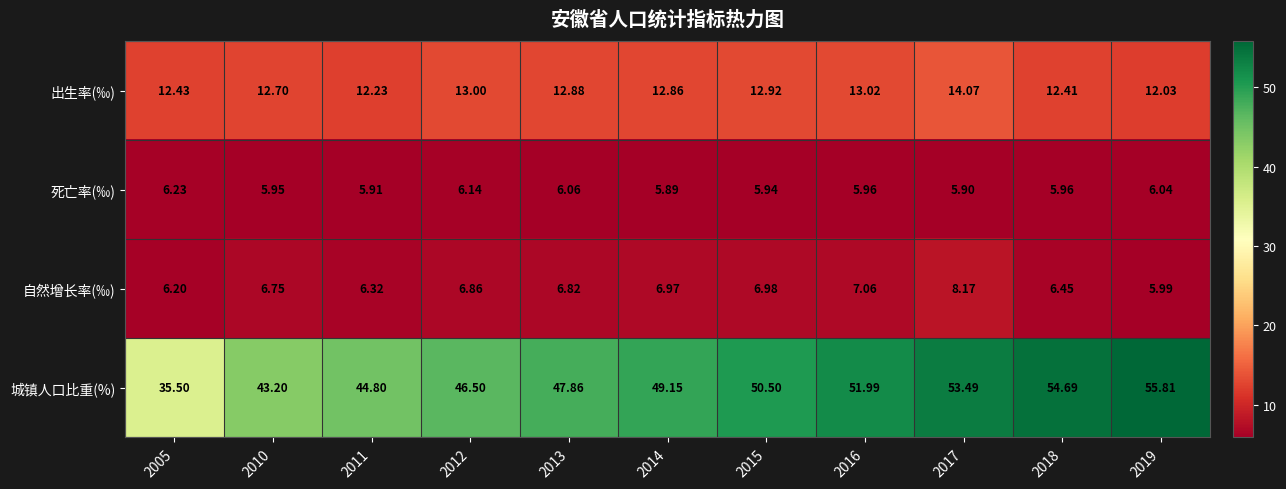

Rank the series at 2010 from highest to lowest value.

城镇人口比重(%), 出生率(‰), 自然增长率(‰), 死亡率(‰)